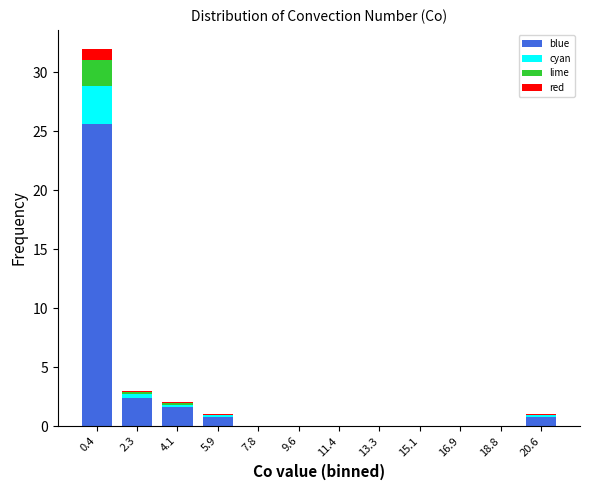

The blue series shows 0.0 at 16.9. True or false?

True